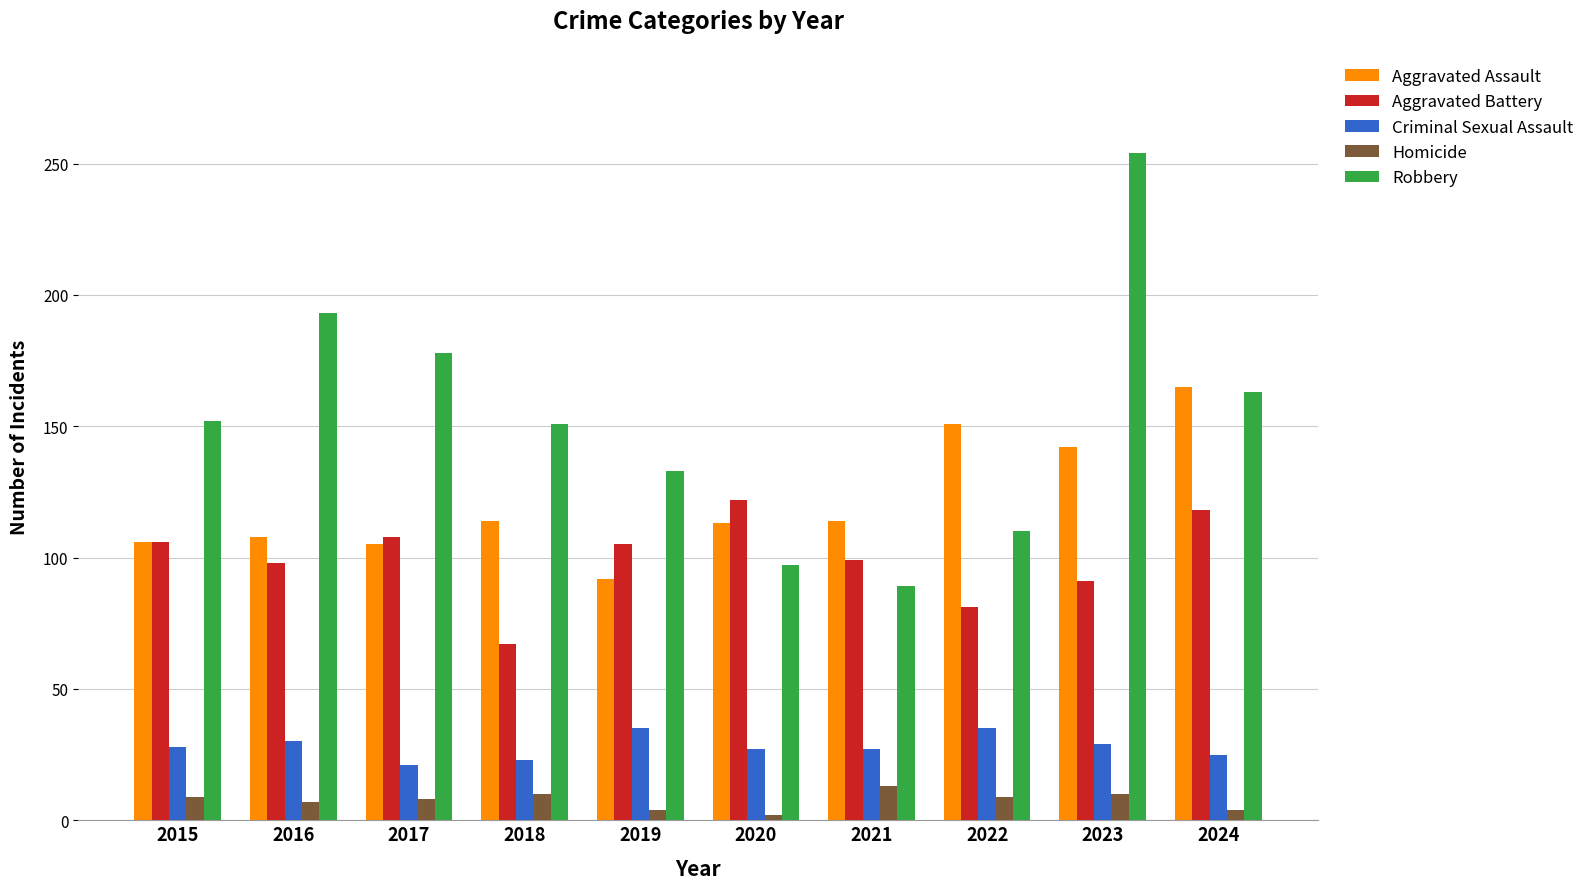

Which series has the largest range (max minus min)?

Robbery